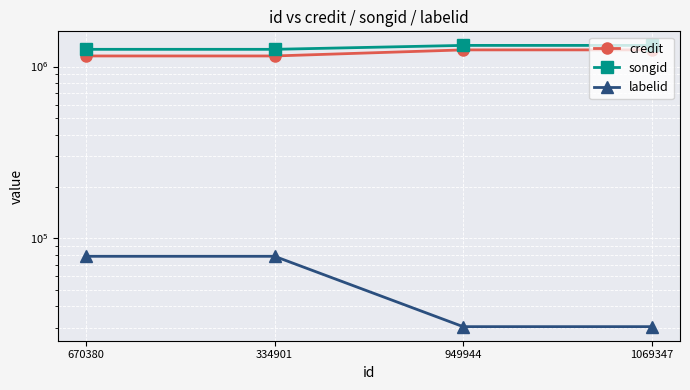

How many values in the labelid series are below 78411?

2